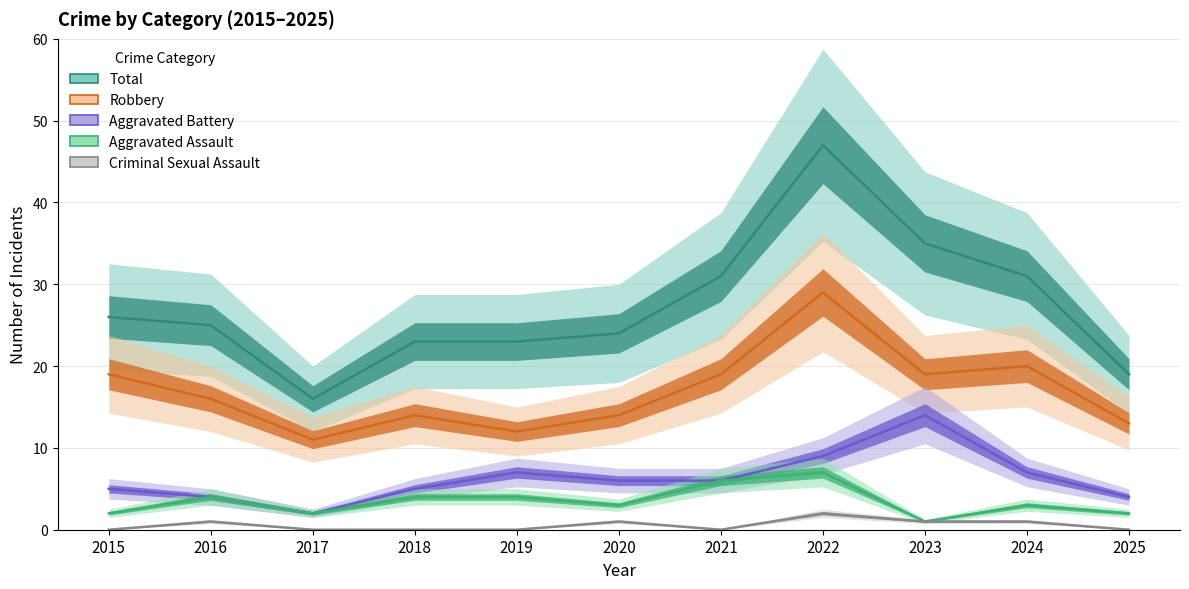

Count the Criminal Sexual Assault values in the range 0 to 1.

10